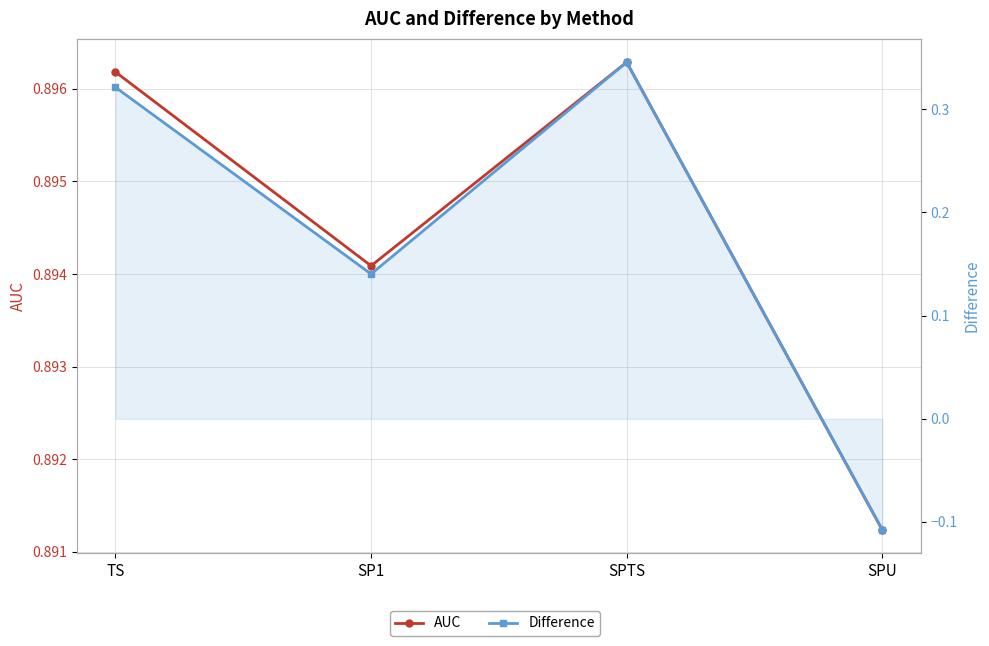

Which series has the widest spread of values?

Difference